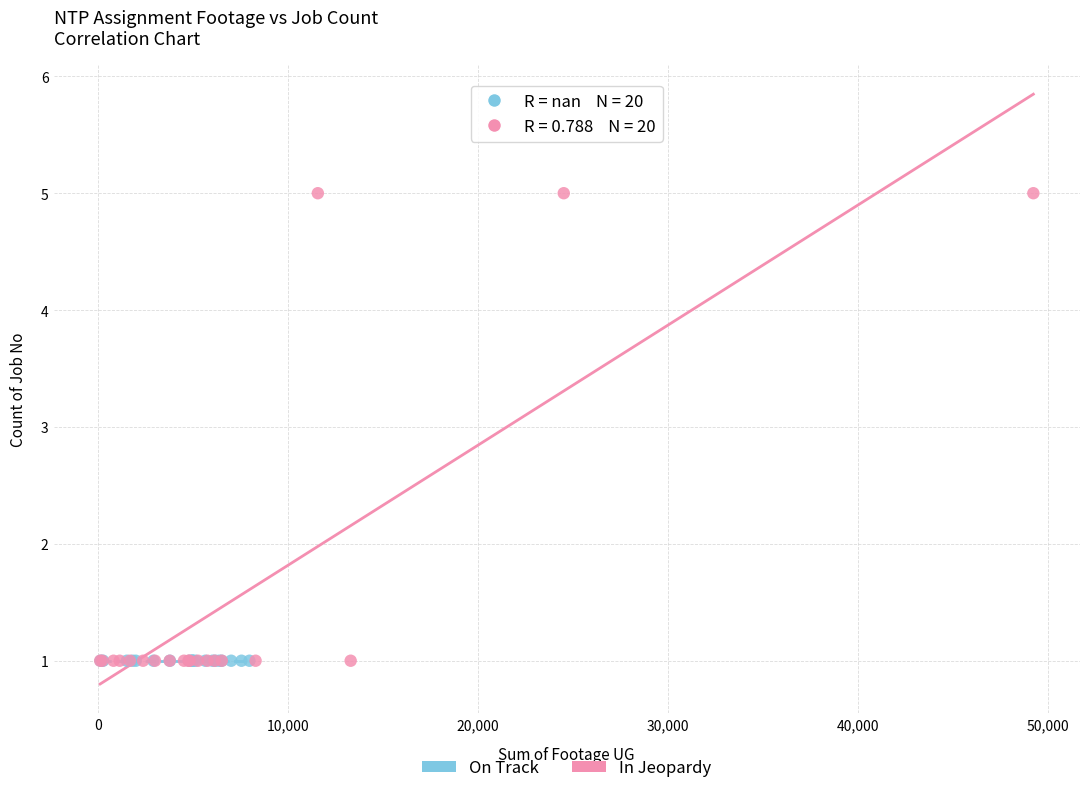

Which series contains the highest Y value?

In Jeopardy